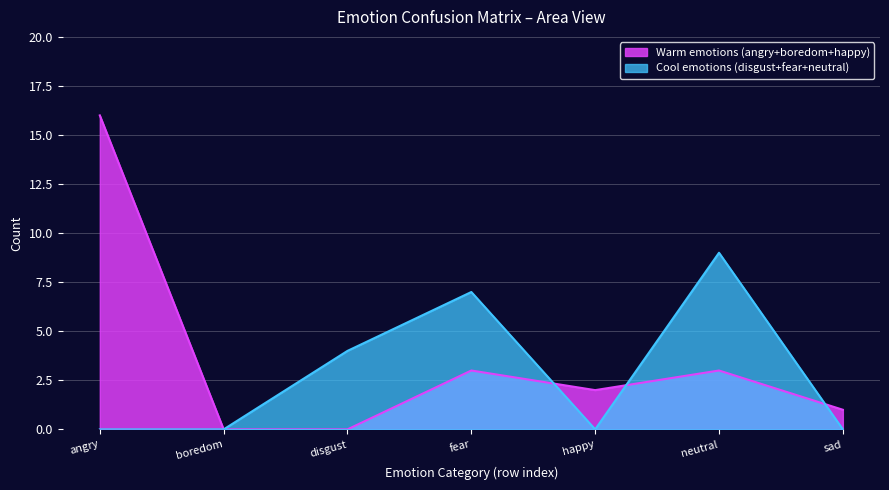

Where is disgust nearest to the value 2?

angry